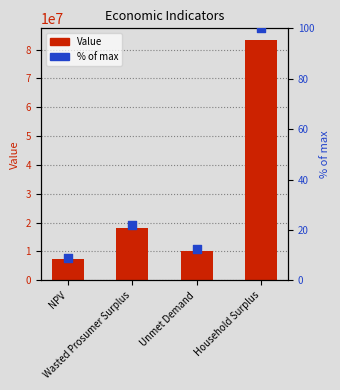

What are all the series names shown in the legend?

Value, % of max